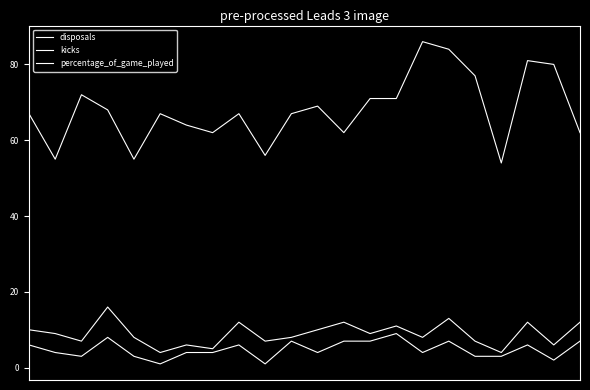

At which category is the sum across all series the highest?

16